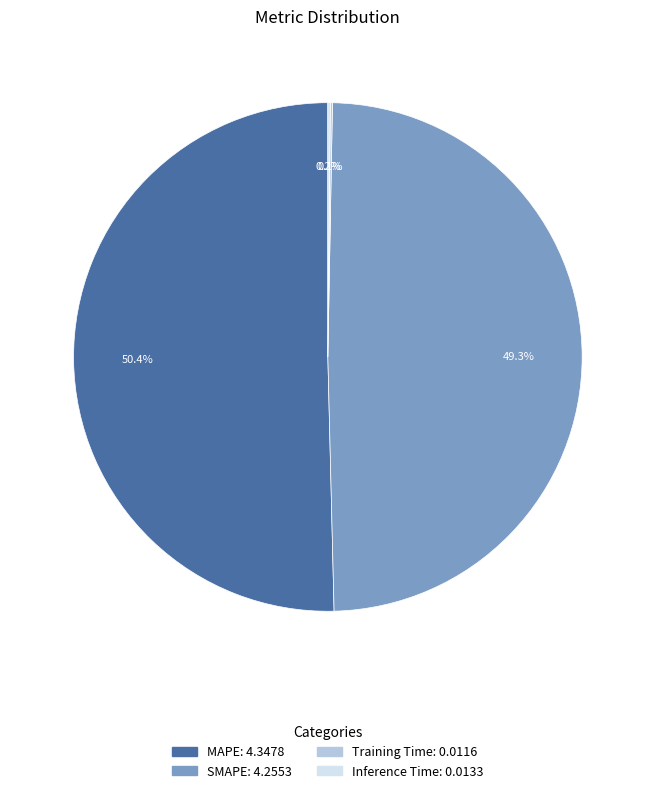

What is the total percentage of SMAPE and MAPE?

99.7%